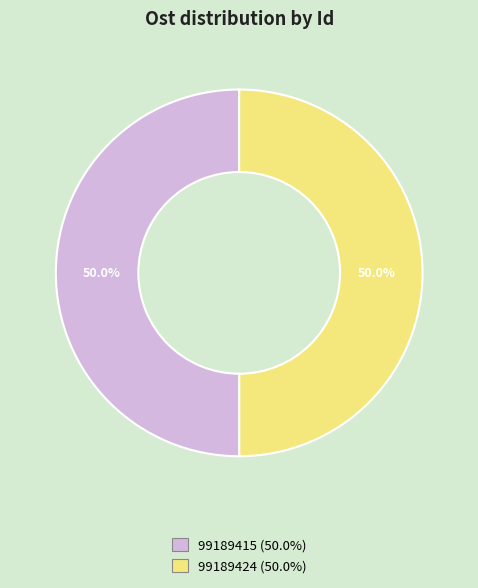

Combined, do 99189424 and 99189415 account for over 50%?

Yes